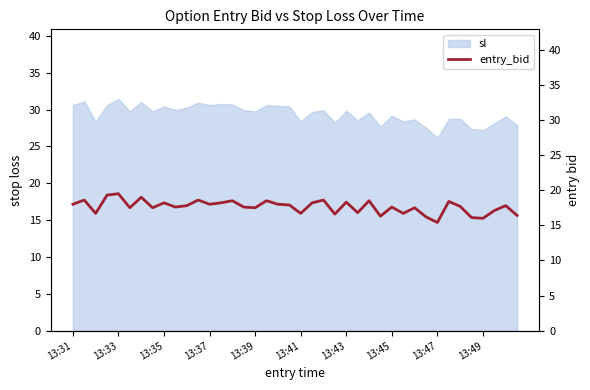

True or false: sl has a value of 26.2 at 13:47.

True